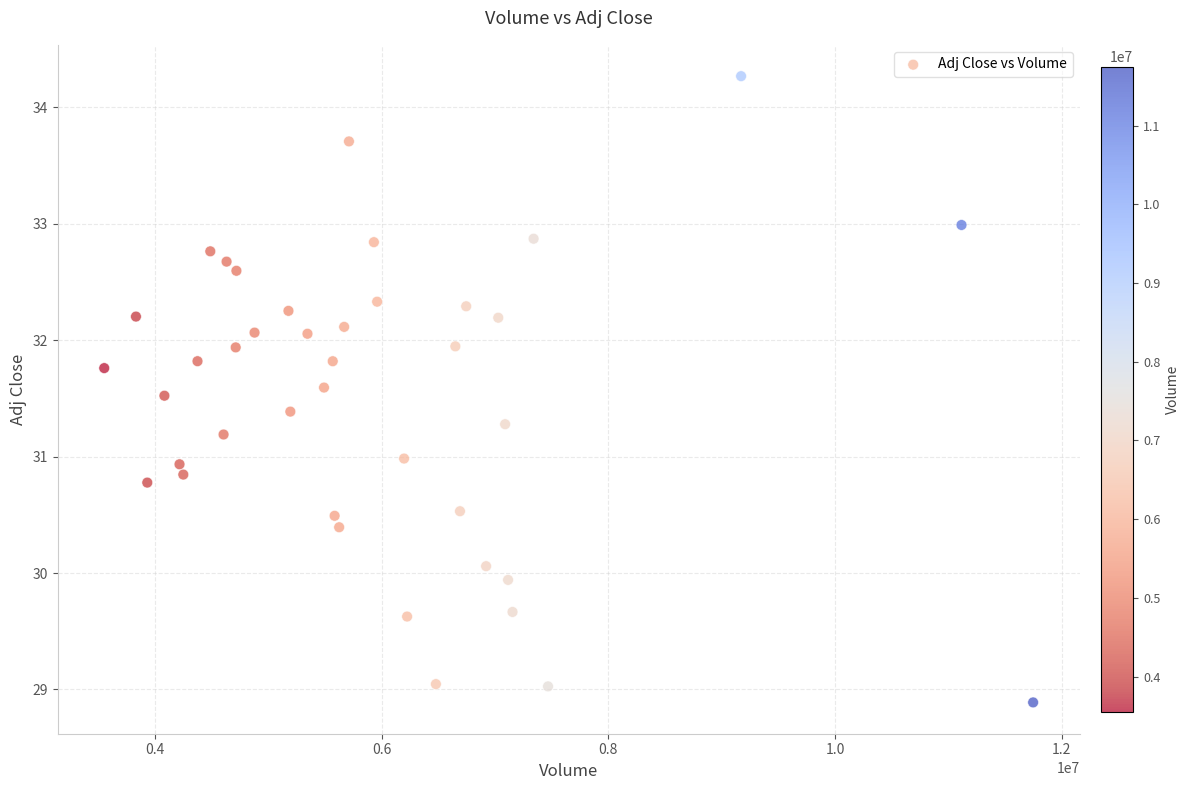

What is the range of Y values (max minus min)?

5.4